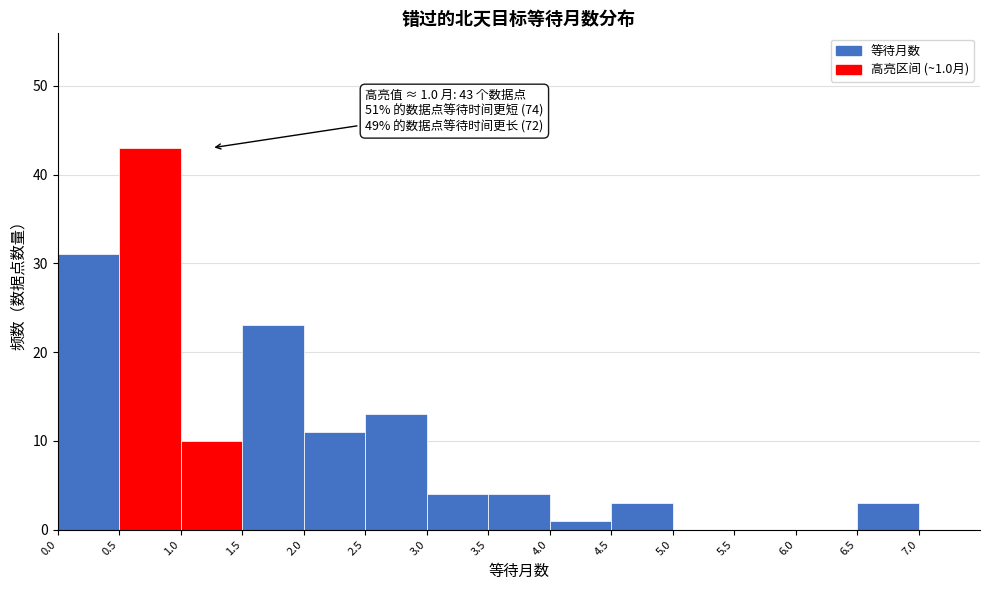

Which range on the x-axis has the tallest bar?

0.5 to 1.0